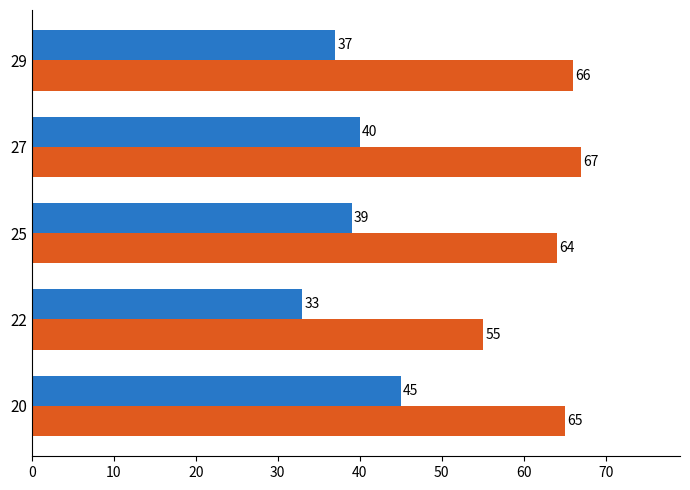

What is the spread (max minus min) of values at 27?

27